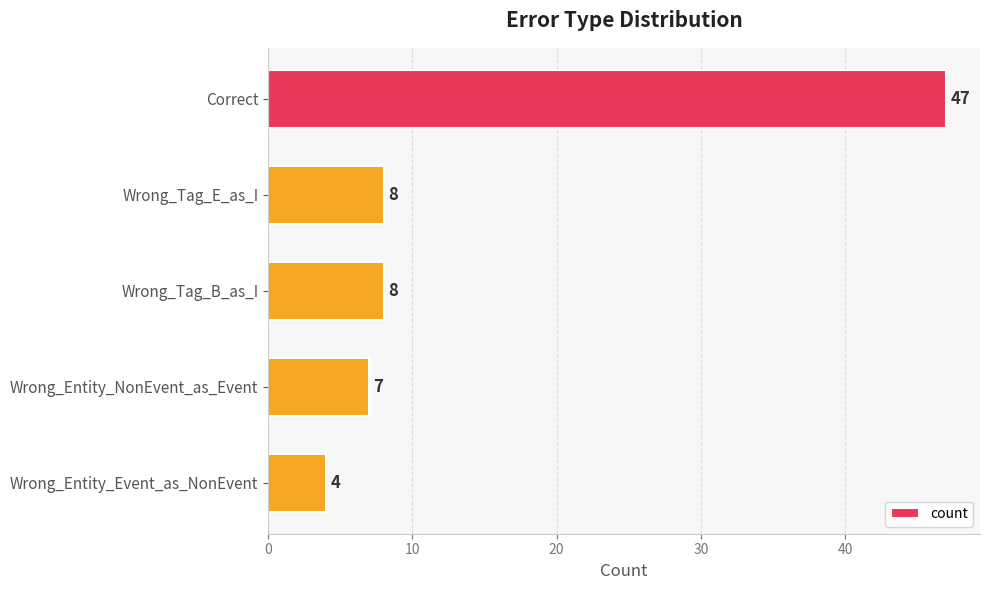

The value at Correct is 10. True or false?

False